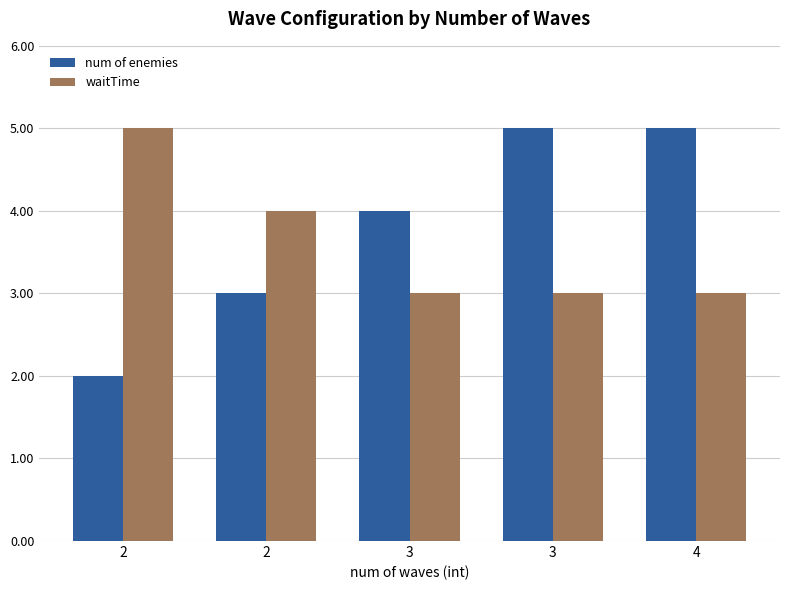

Which label corresponds to the smallest value in the chart?

2